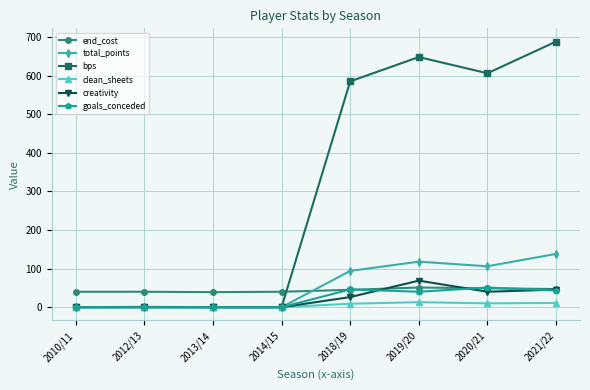

At how many categories does at least one series exceed 257?

4